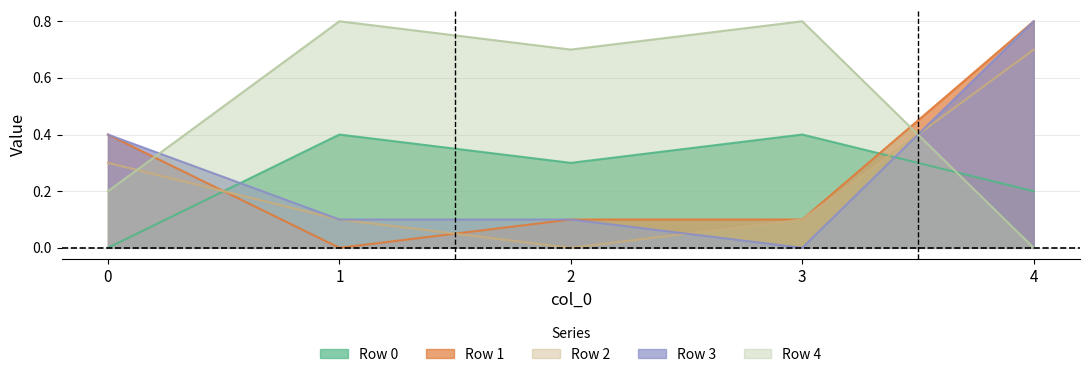

Is it true that 3 equals 0.1 at 0?

False